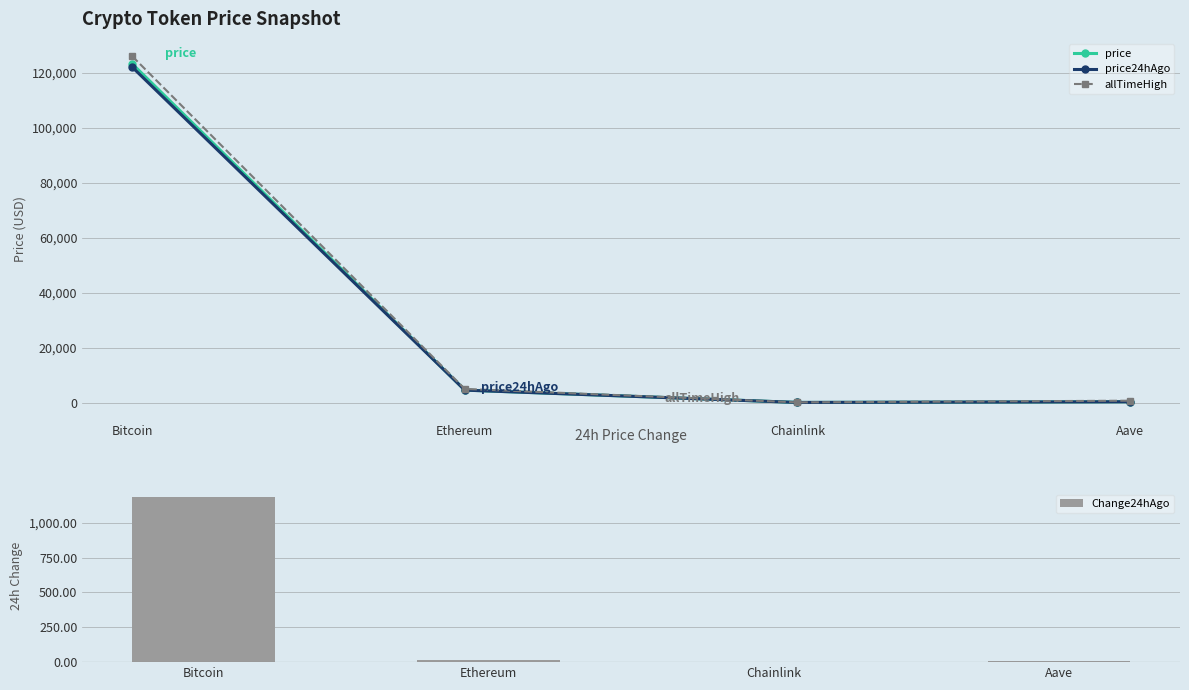

At which category is the sum across all series the highest?

Bitcoin